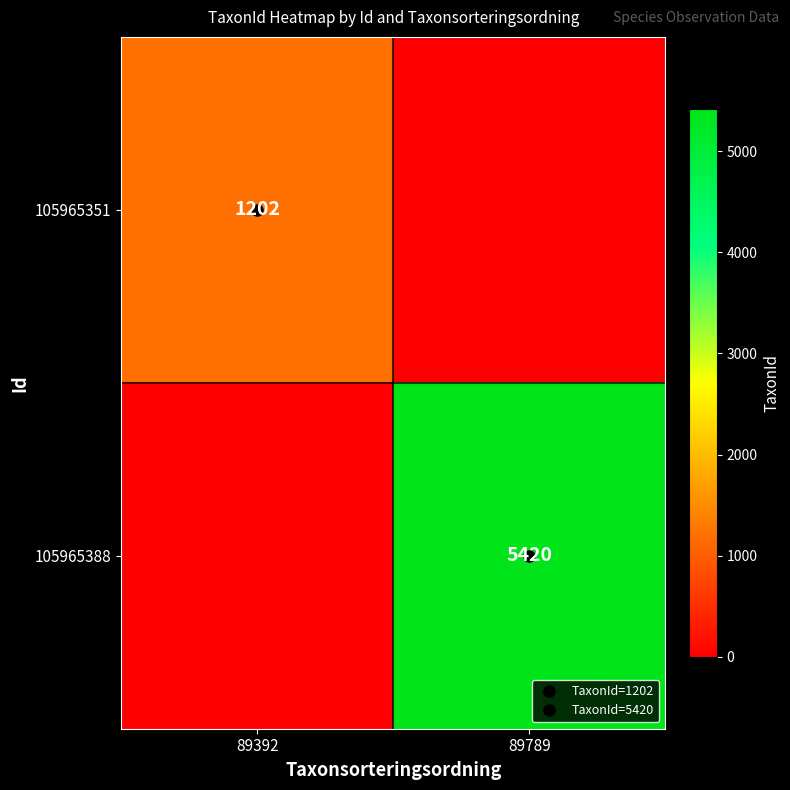

At which label is 105965351 closest to 601?

89392